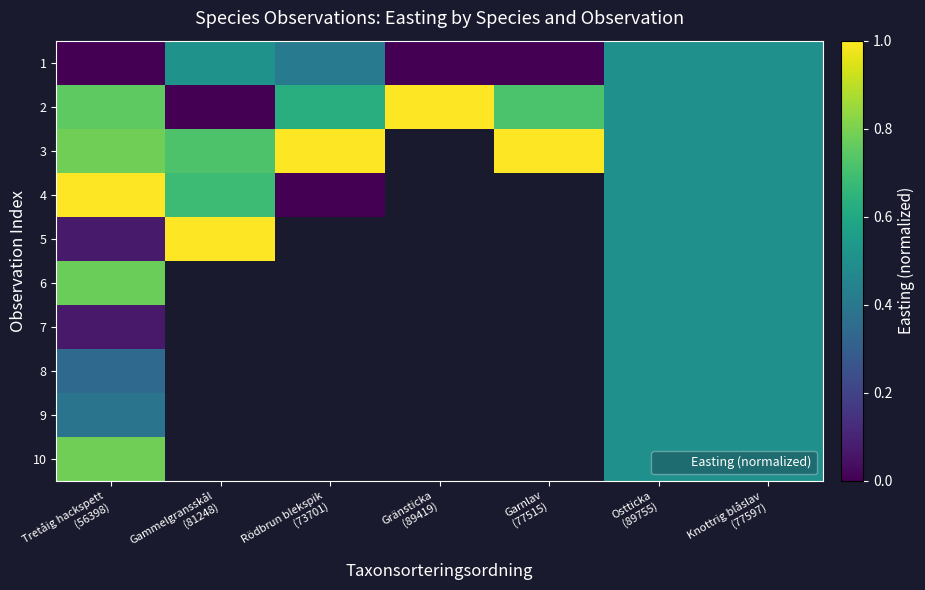

Rank the series by their average value, from highest to lowest.

2, 3, 4, 5, 6, 7, 8, 9, 10, 1